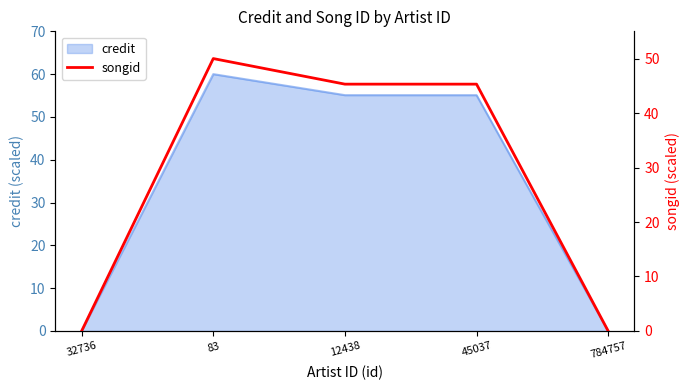

The credit series shows 60.0 at 83. True or false?

True